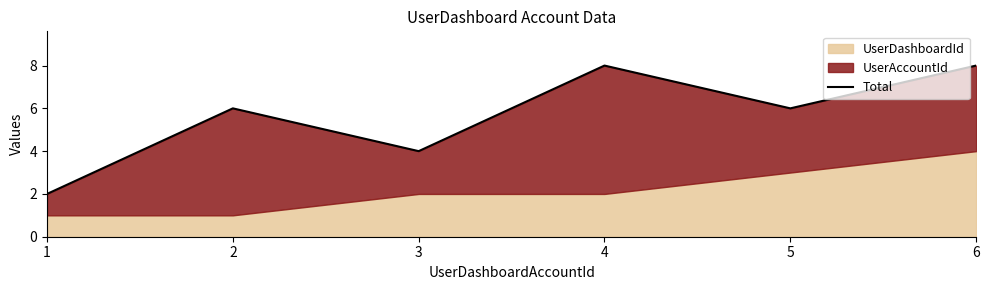

Approximately how many times larger is the value at 5 compared to 3?

1.5